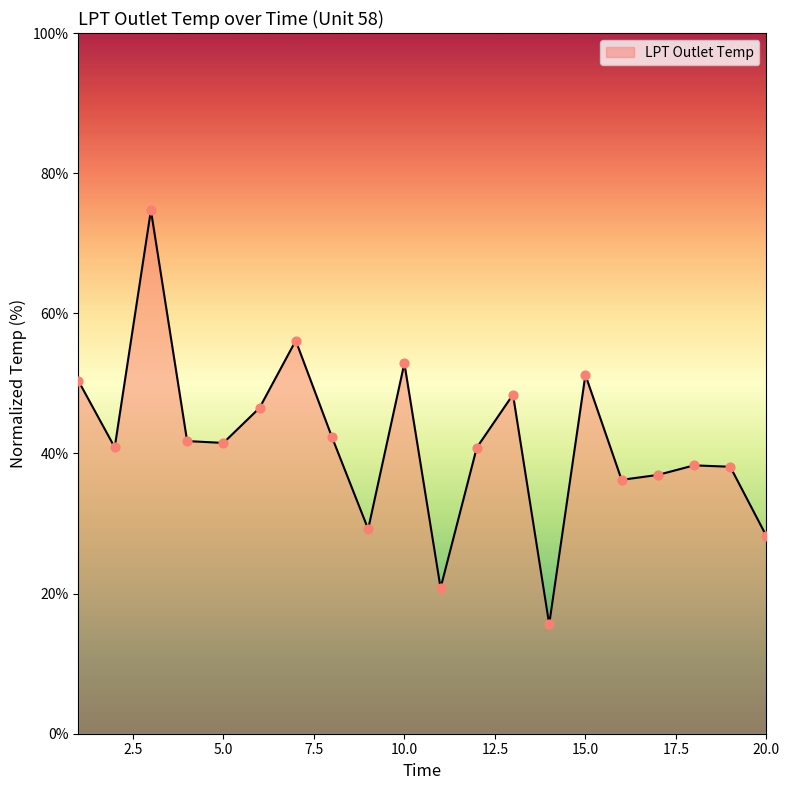

What is the minimum value shown in the chart?

15.6